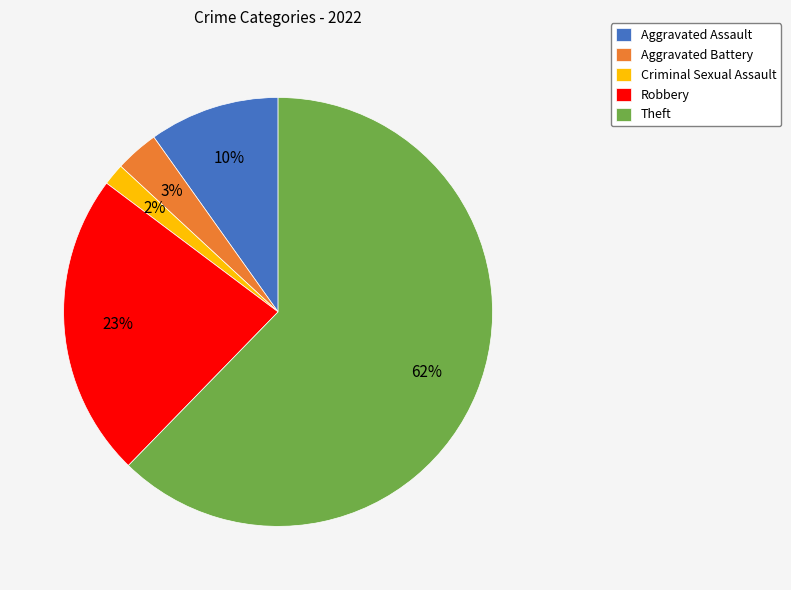

Which category accounts for the majority?

Theft